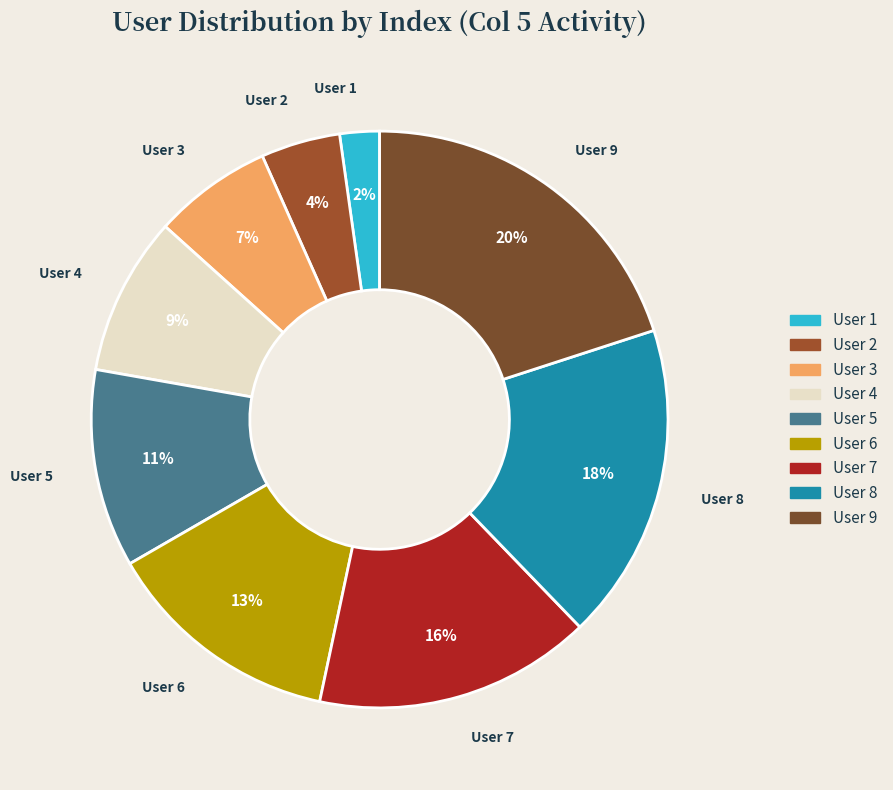

How many segments does this pie chart have?

9